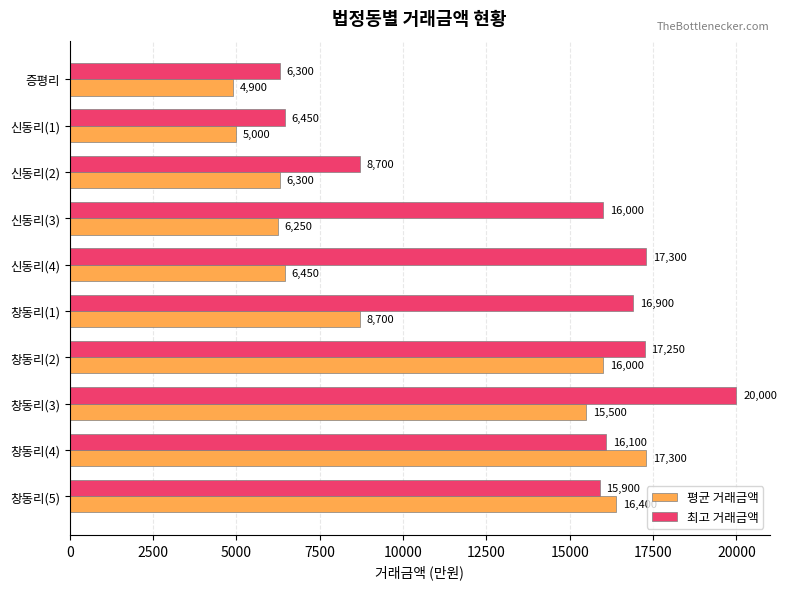

List the series in order of their overall mean, highest first.

최고 거래금액, 평균 거래금액